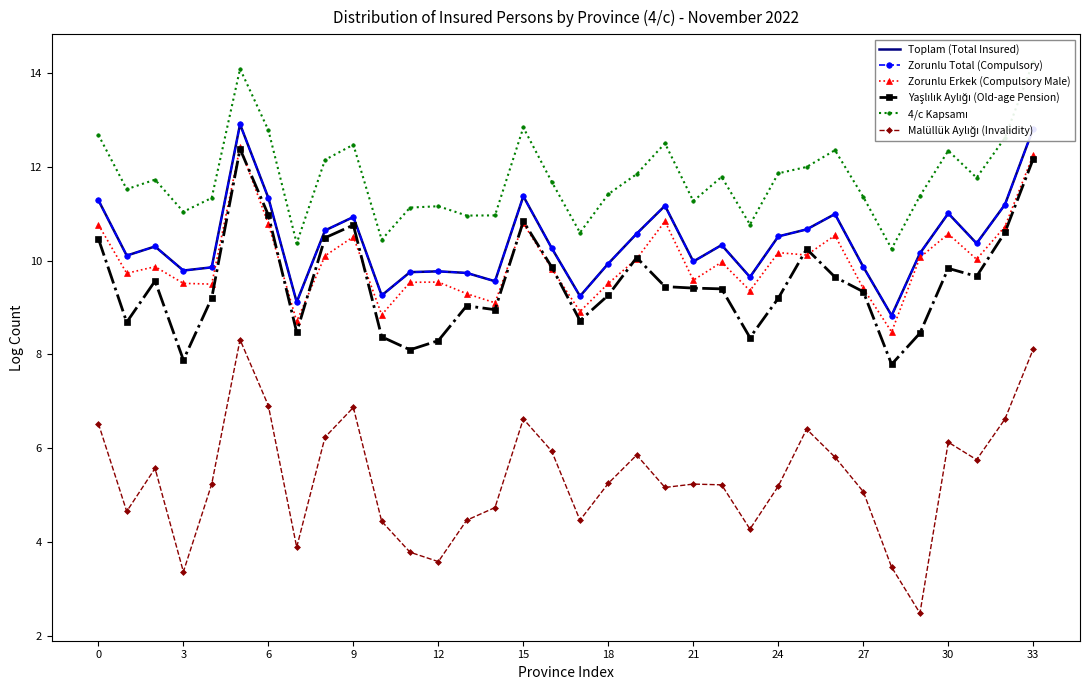

What is the difference between the maximum and minimum values in the Malüllük Aylığı (Invalidity) series?

5.8